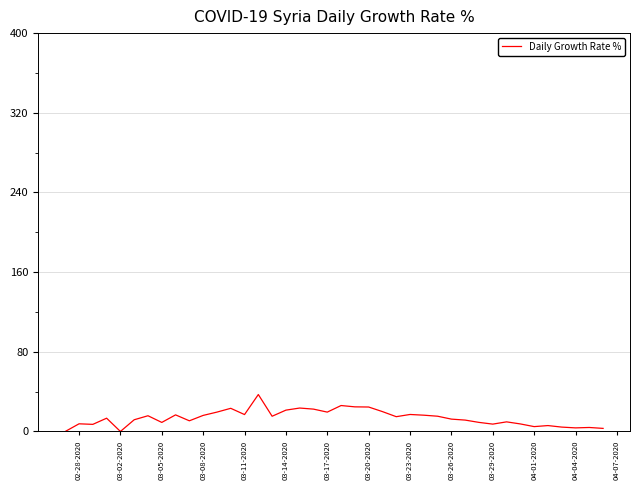

Does the chart have visible grid lines?

Yes